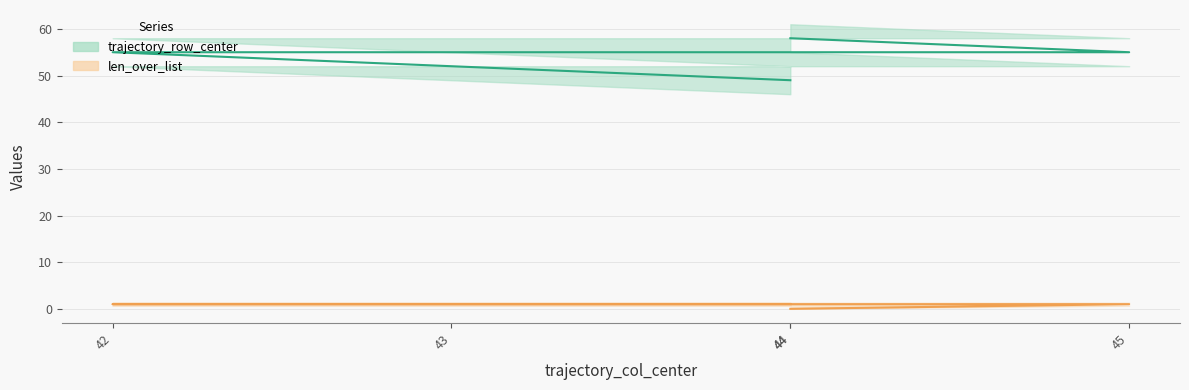

Which category has the lowest value in the len_over_list series?

44